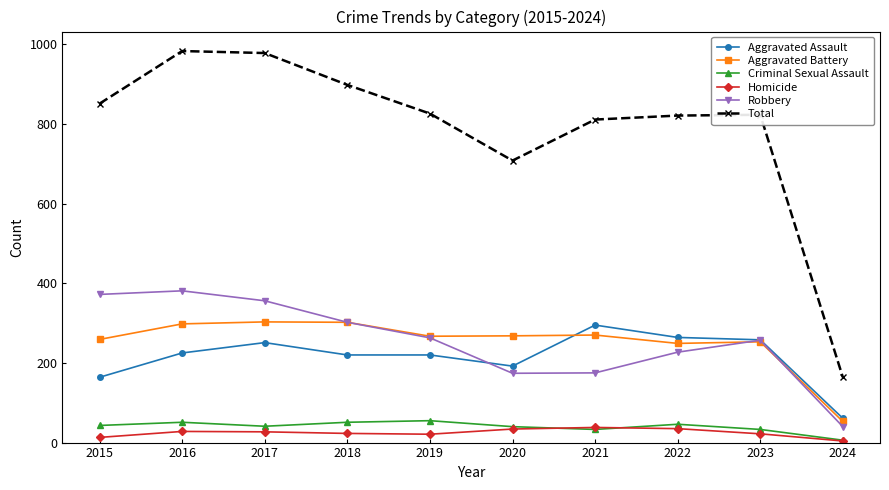

How many series are shown in this chart?

6